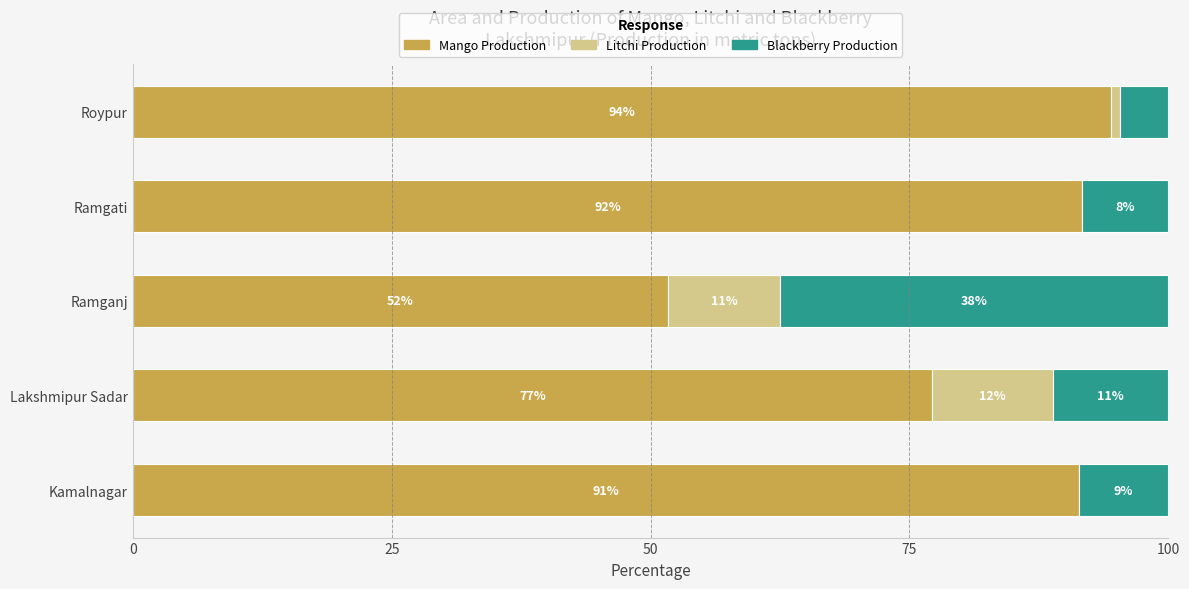

Reading left to right, extract all data points from this chart.

Mango Production: 91.3	77.2	51.7	91.7	94.4
Litchi Production: 0.0	11.7	10.8	0.0	0.9
Blackberry Production: 8.7	11.1	37.5	8.3	4.6